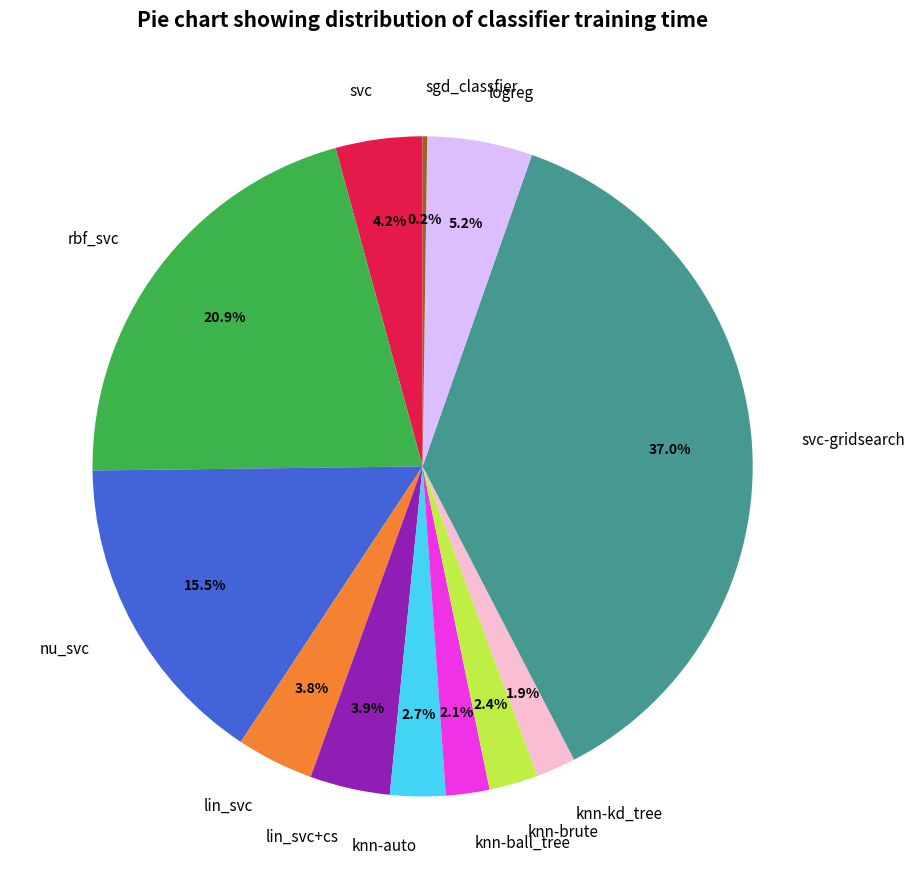

Is the sum of rbf_svc and lin_svc+cs greater than half?

No